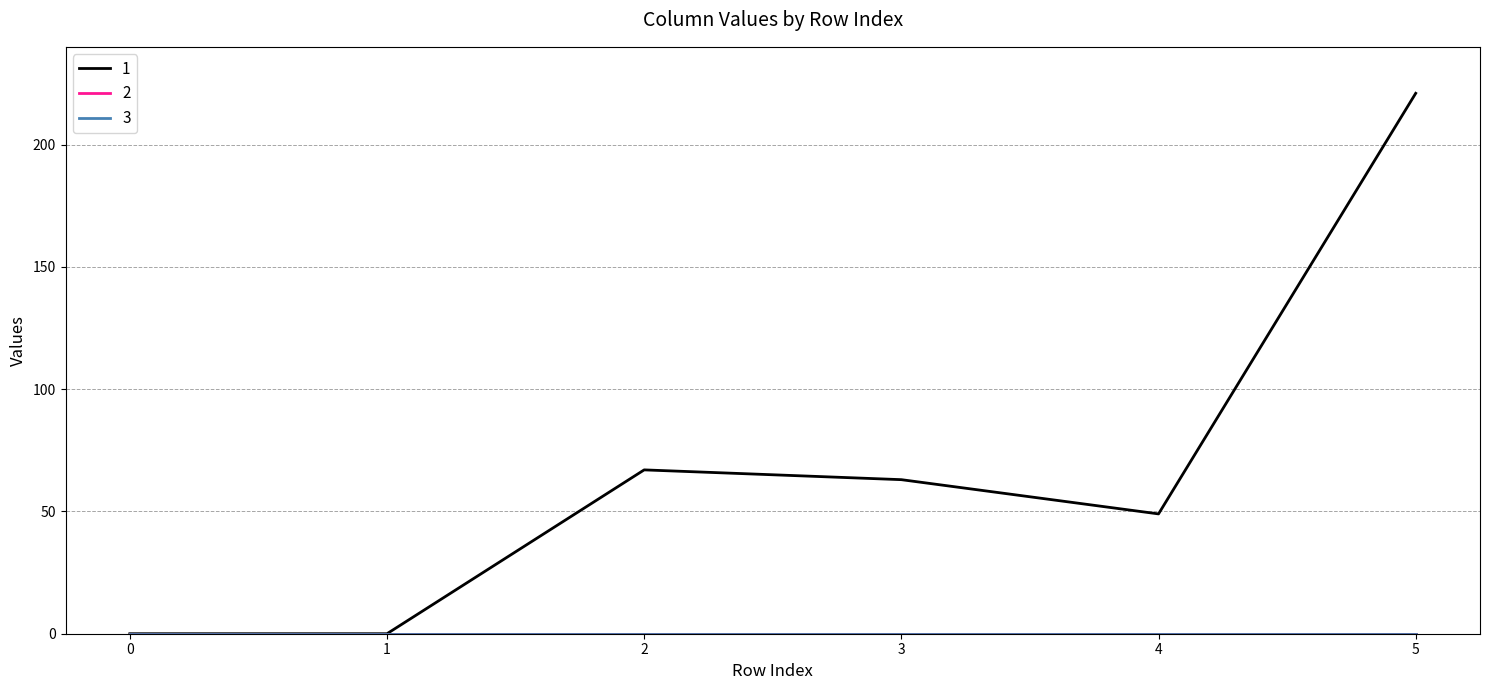

What is the sum of the 1 values at 0 and 3?

63